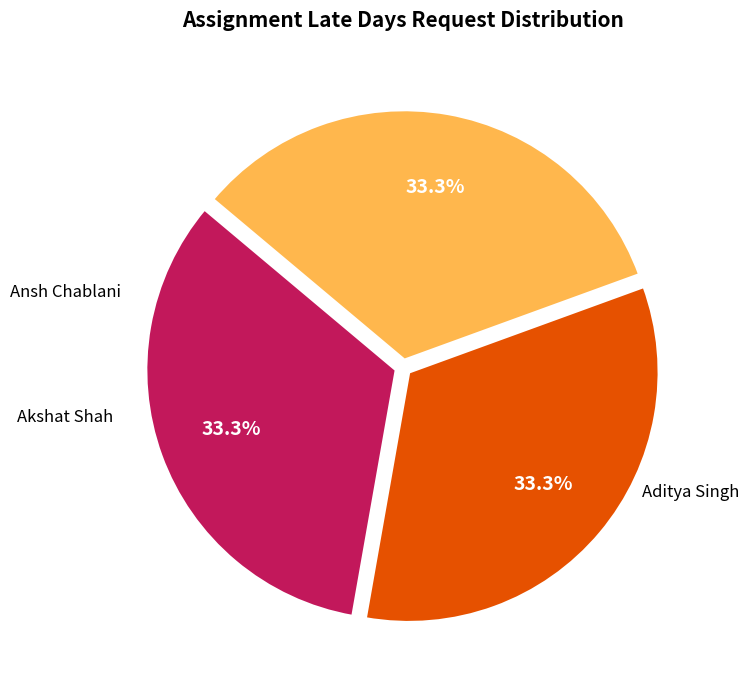

To the nearest percent, what percentage of the pie is Aditya Singh?

33%